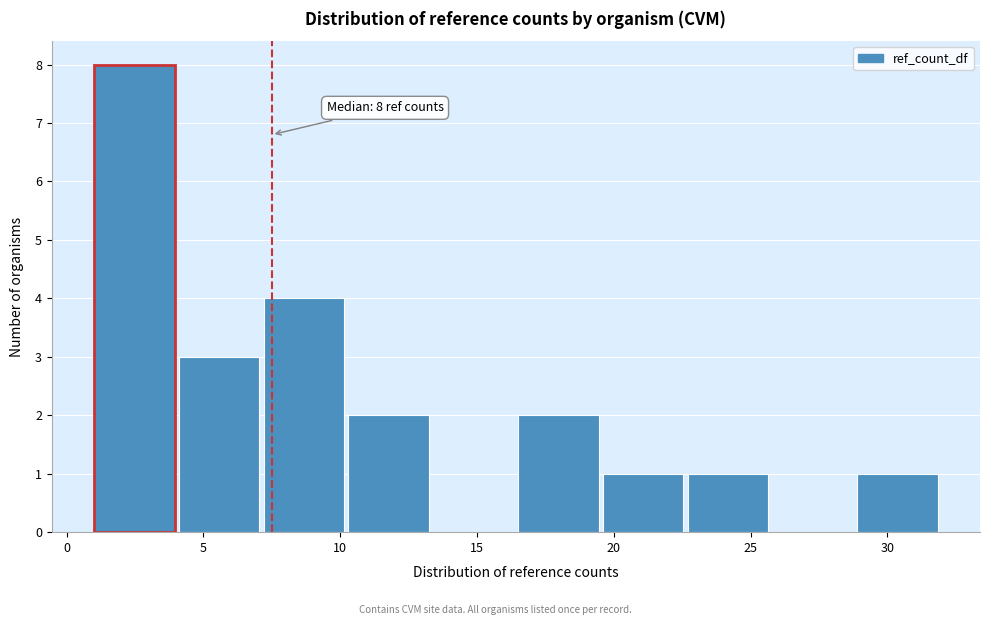

Over which range of the x-axis is the bar tallest?

1.0 to 4.1